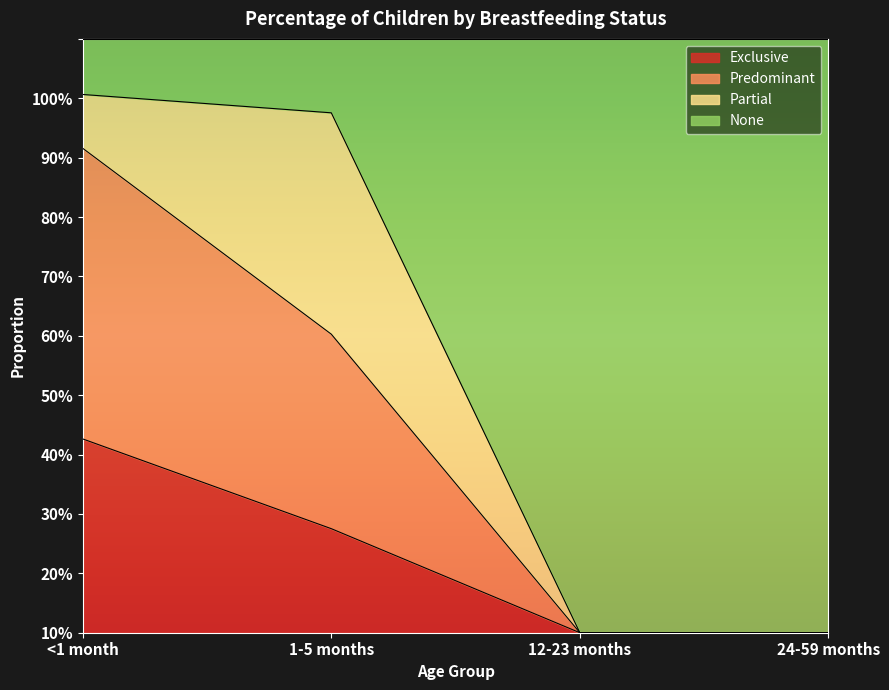

Does the chart display data point markers on the line(s)?

No